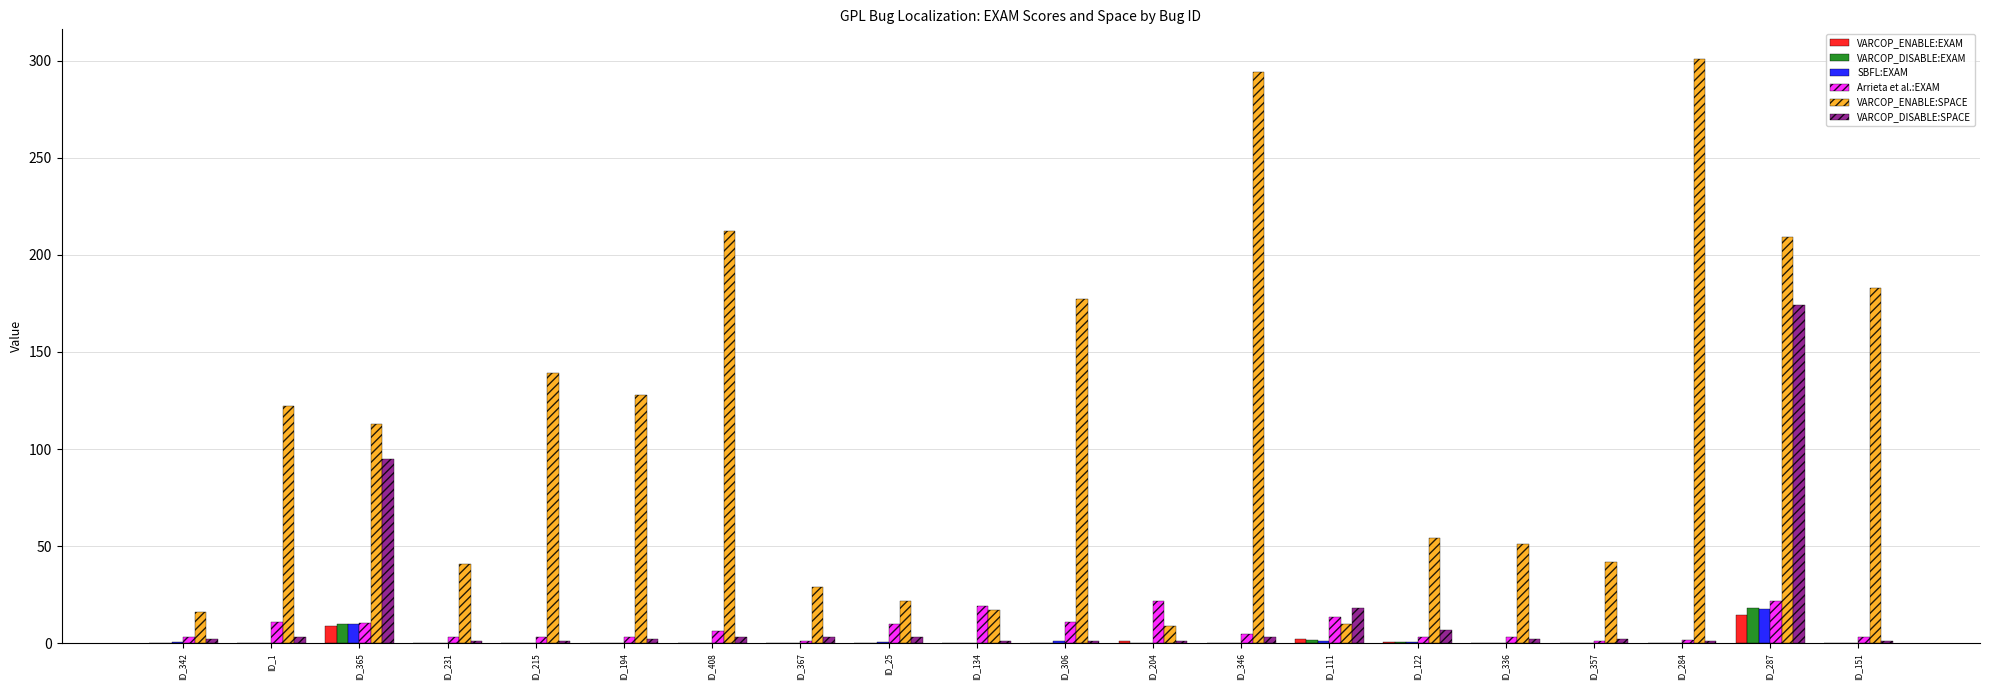

Is it true that VARCOP_DISABLE:SPACE equals 2.0 at ID_336?

True